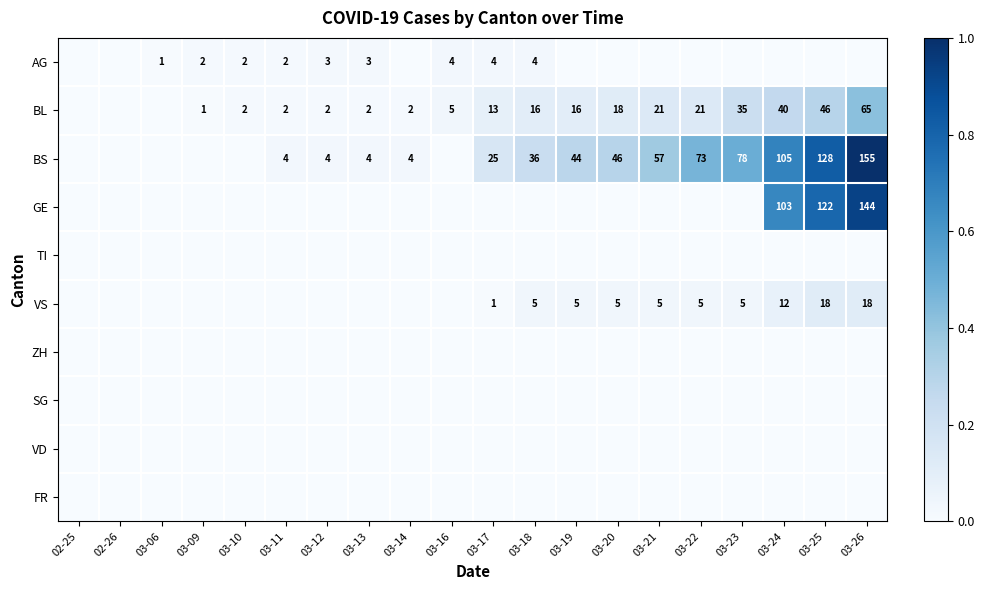

Is it true that VS equals 9 at 03-25?

False